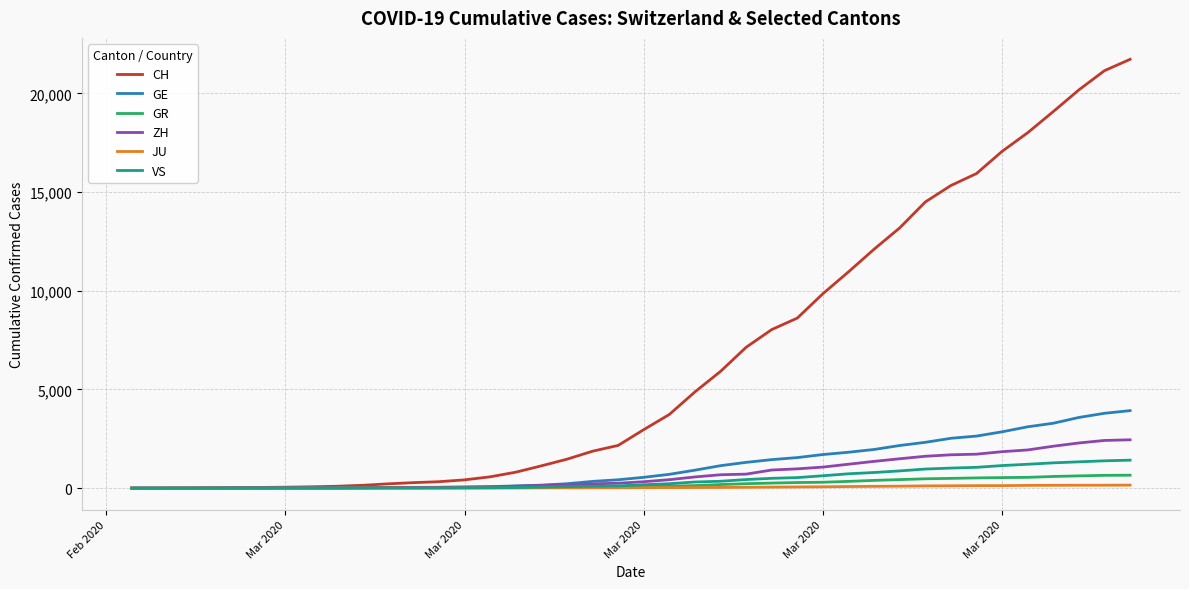

Which series has the largest range (max minus min)?

CH